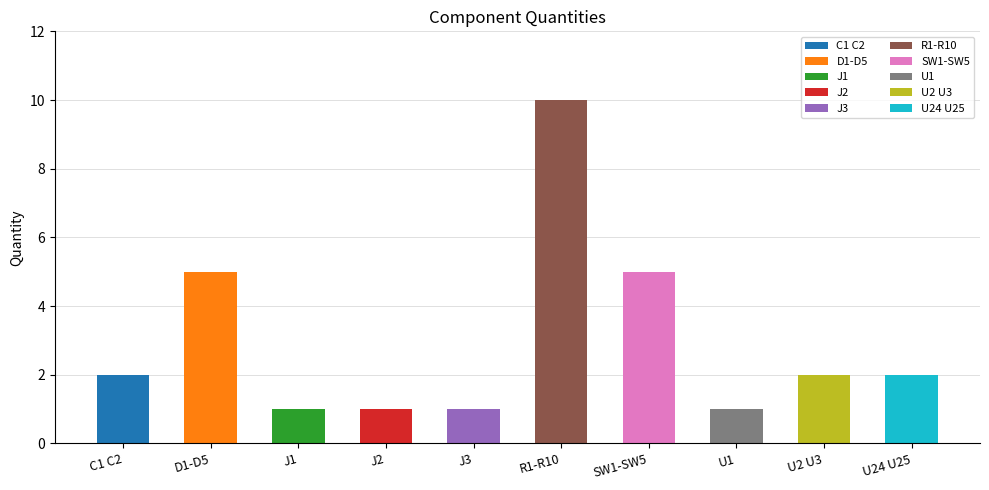

Which label corresponds to the largest value in the chart?

R1-R10